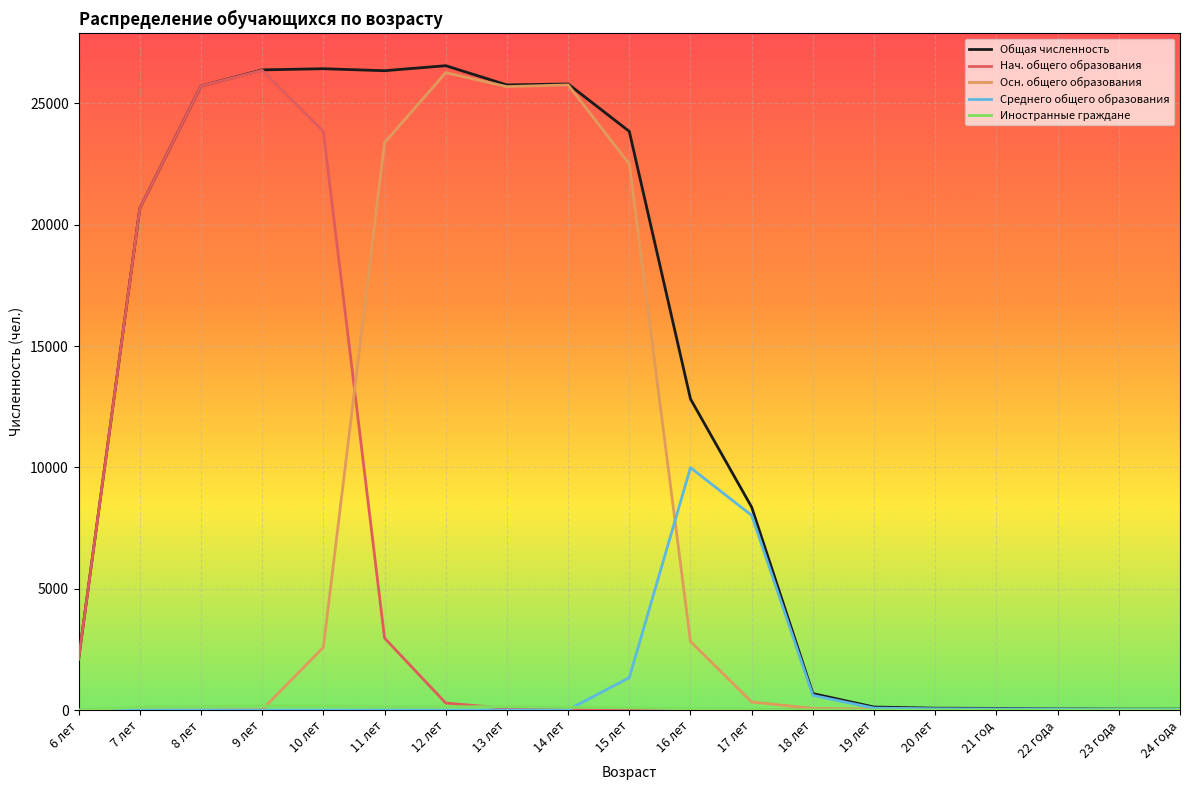

Which series has the largest total across all categories?

Общая численность